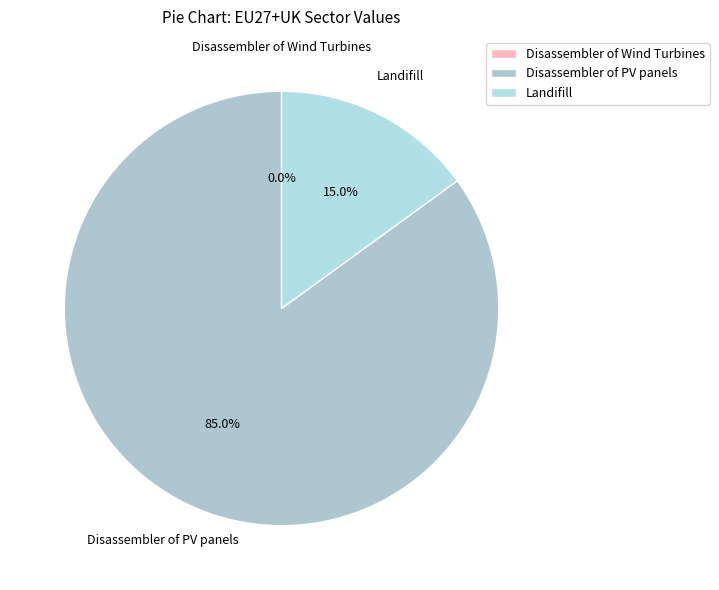

To the nearest percent, what is the average slice percentage?

33%